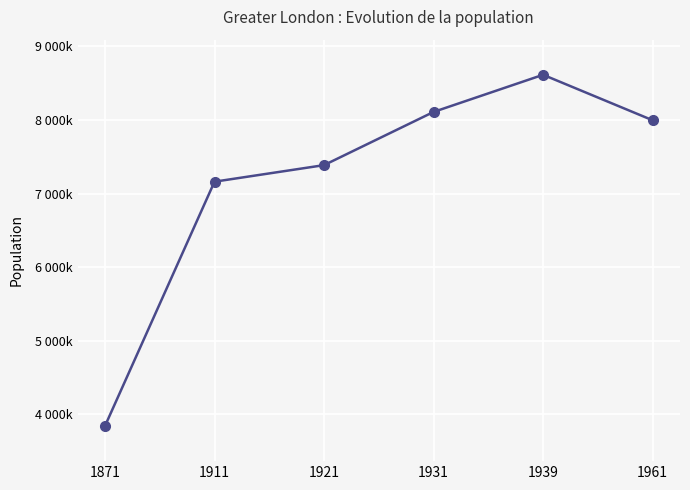

Does the chart display data point markers on the line(s)?

Yes